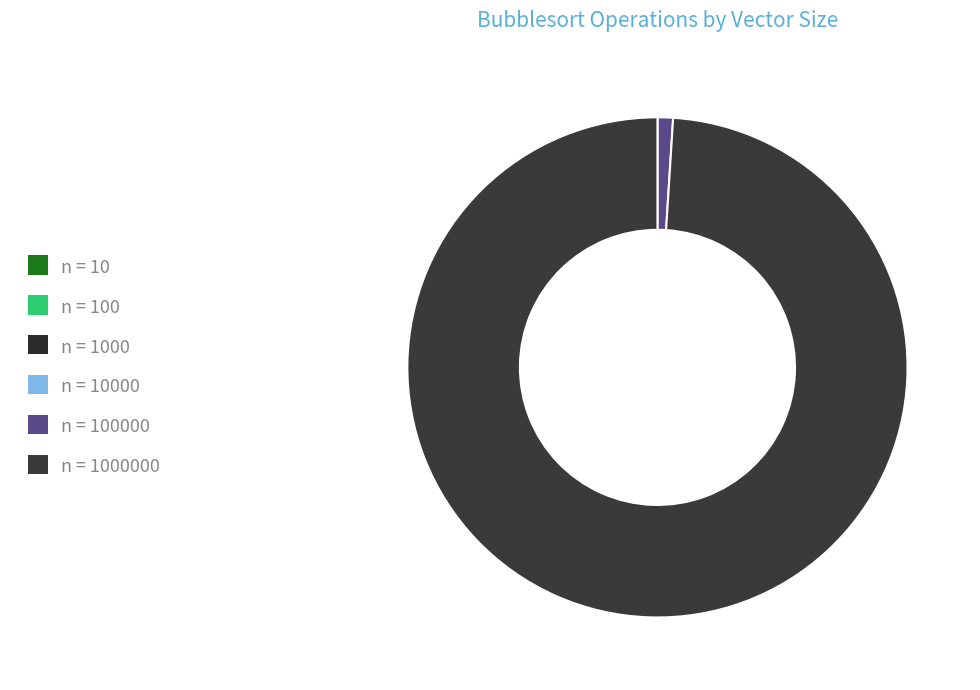

How many slices are in this pie chart?

6